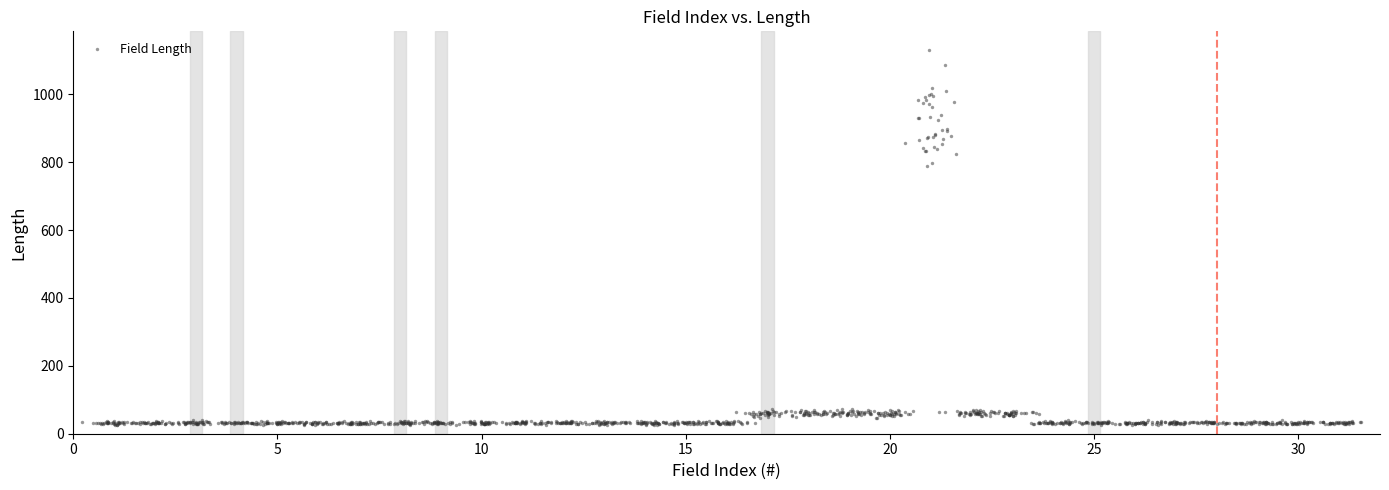

What is the range of Y values (max minus min)?

1105.4